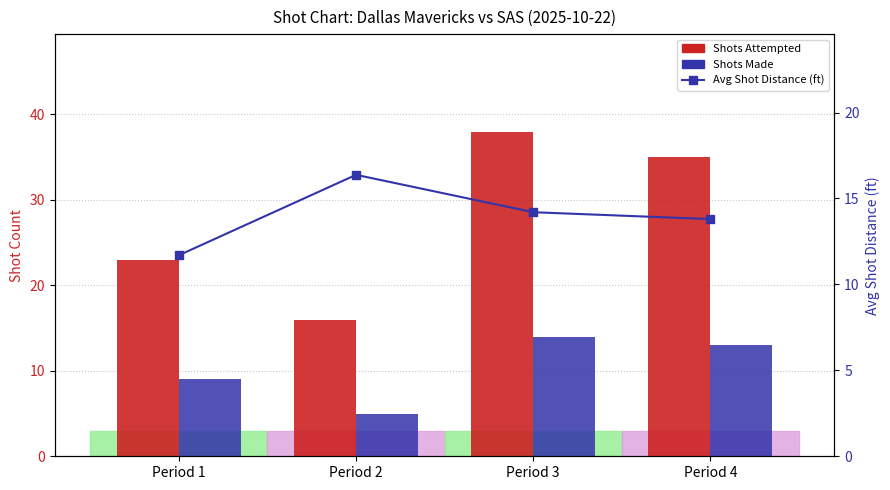

Is it true that Avg Shot Distance (ft) equals 11.7 at Period 1?

True